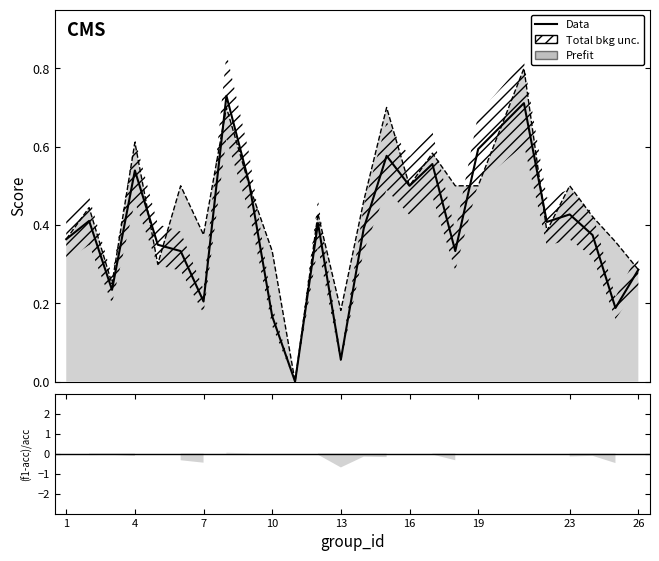

What is the maximum value shown in the chart?

0.8